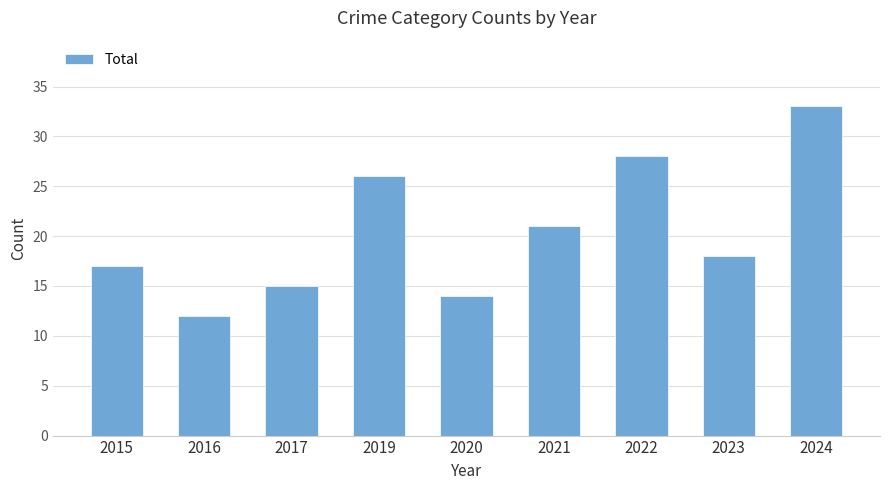

Reading left to right, transcribe all the data shown in this chart.

2015=17	2016=12	2017=15	2019=26	2020=14	2021=21	2022=28	2023=18	2024=33